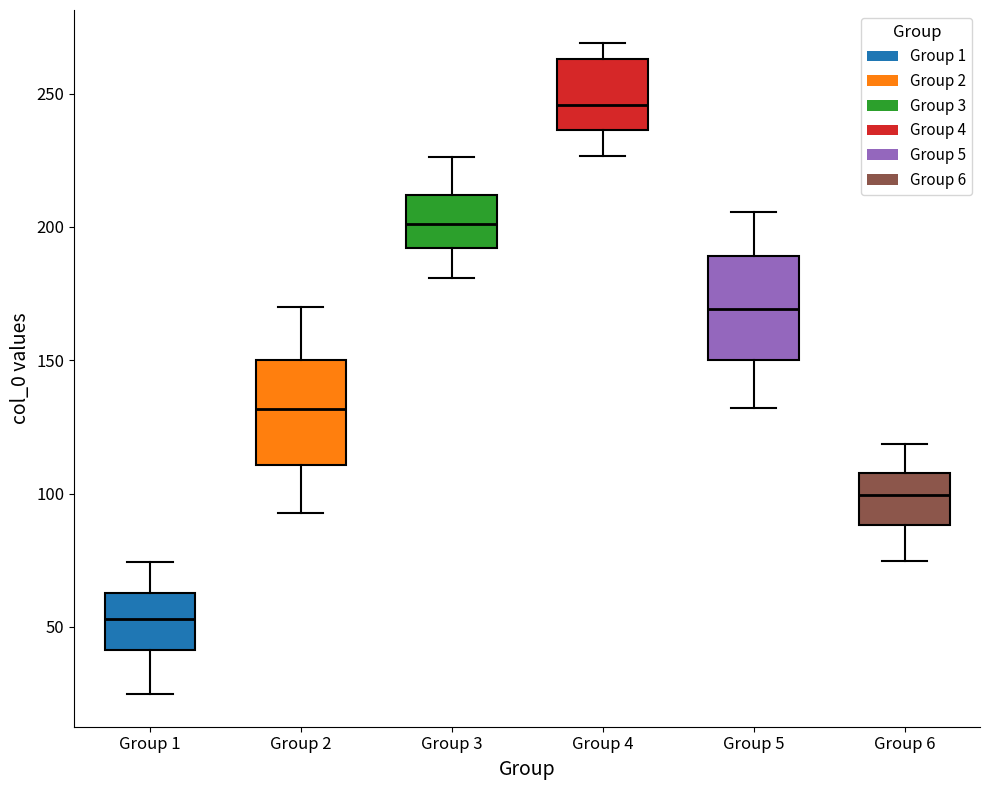

Reading left to right, transcribe this box plot: for each box, give where its median line is, the range the box spans, and where its two whiskers end, as read against the y-axis. The values are not printed on the chart, so give them approximately, as read against the axis.

Group 1: median 55, box 40 to 65, whiskers 25 to 75
Group 2: median 130, box 110 to 150, whiskers 95 to 170
Group 3: median 200, box 190 to 210, whiskers 180 to 225
Group 4: median 245, box 235 to 265, whiskers 225 to 270
Group 5: median 170, box 150 to 190, whiskers 130 to 205
Group 6: median 100, box 90 to 110, whiskers 75 to 120